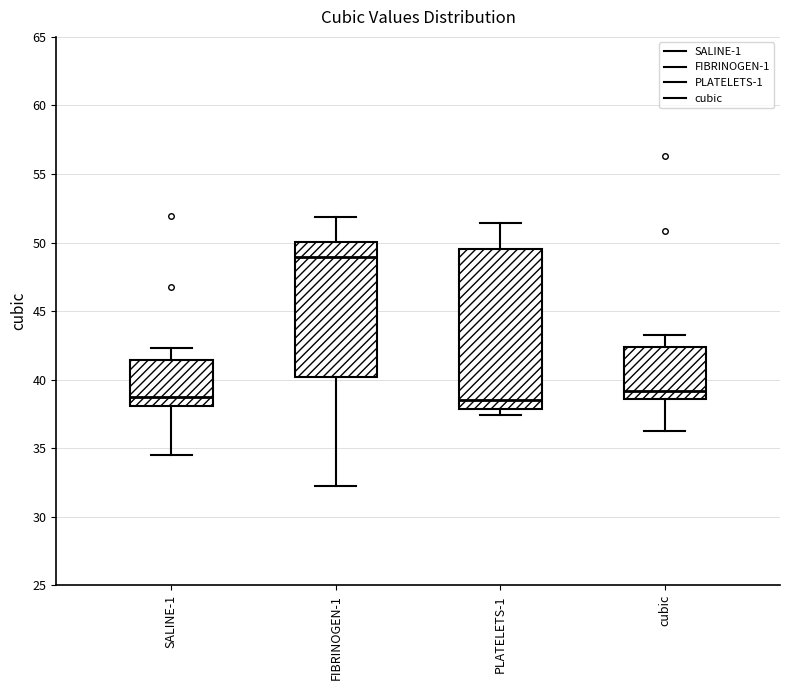

Reading left to right, transcribe this box plot: for each box, give where its median line is, the range the box spans, and where its two whiskers end, as read against the y-axis. The values are not printed on the chart, so give them approximately, as read against the axis.

SALINE-1: median 38.5, box 38.0 to 41.5, whiskers 34.5 to 42.5
FIBRINOGEN-1: median 49.0, box 40.0 to 50.0, whiskers 32.5 to 52.0
PLATELETS-1: median 38.5, box 38.0 to 49.5, whiskers 37.5 to 51.5
cubic: median 39.0, box 38.5 to 42.5, whiskers 36.5 to 43.5